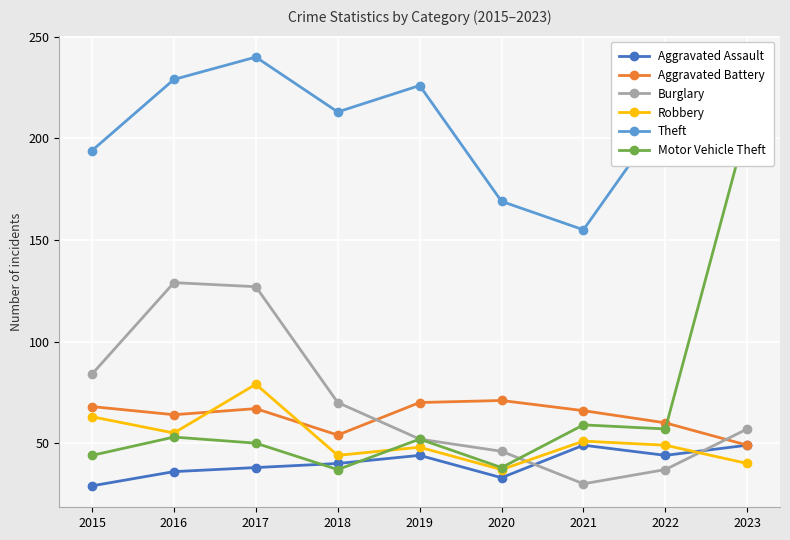

True or false: Burglary has a value of 119 at 2018.

False